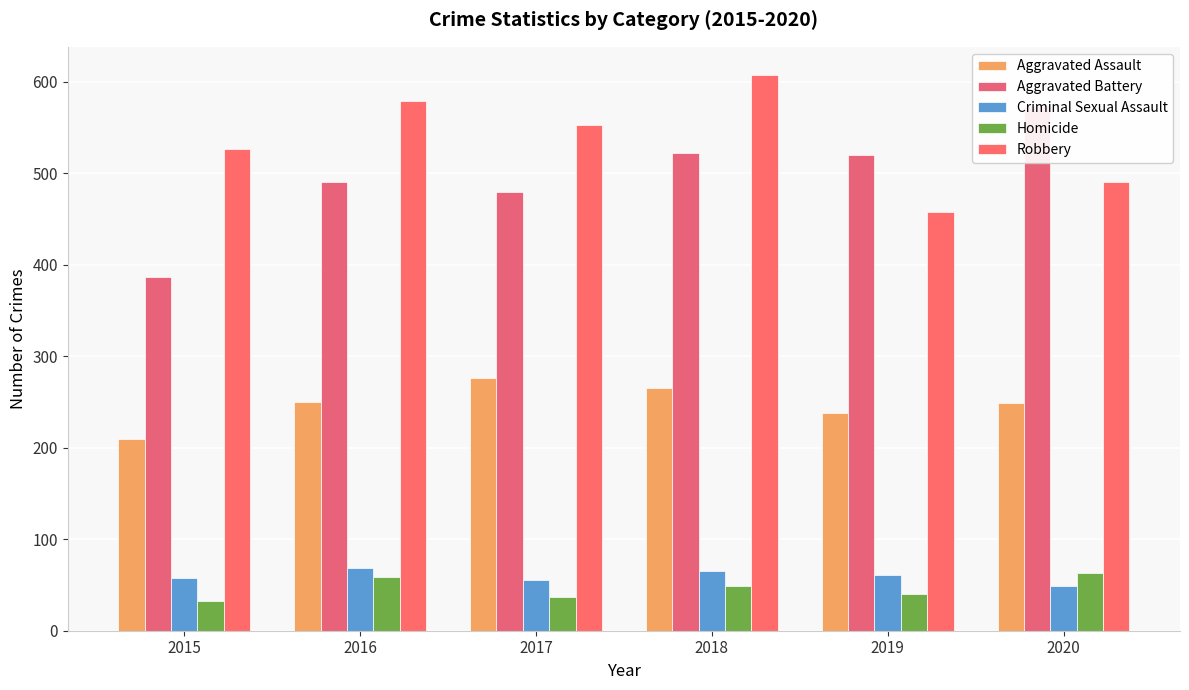

What is the maximum value shown in the chart?

608